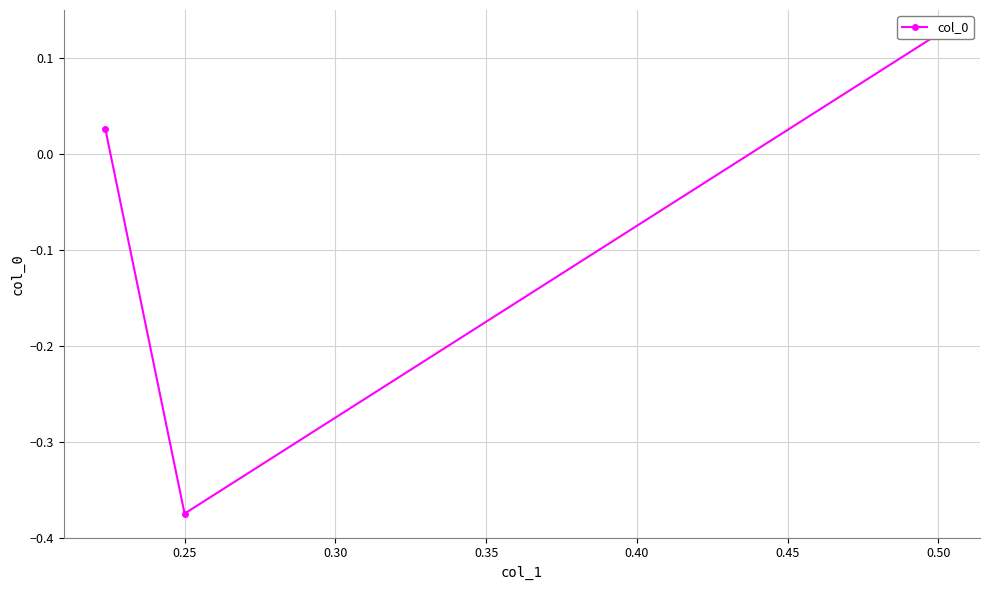

What is the difference between the values at 0.20 and 0.30?

0.1